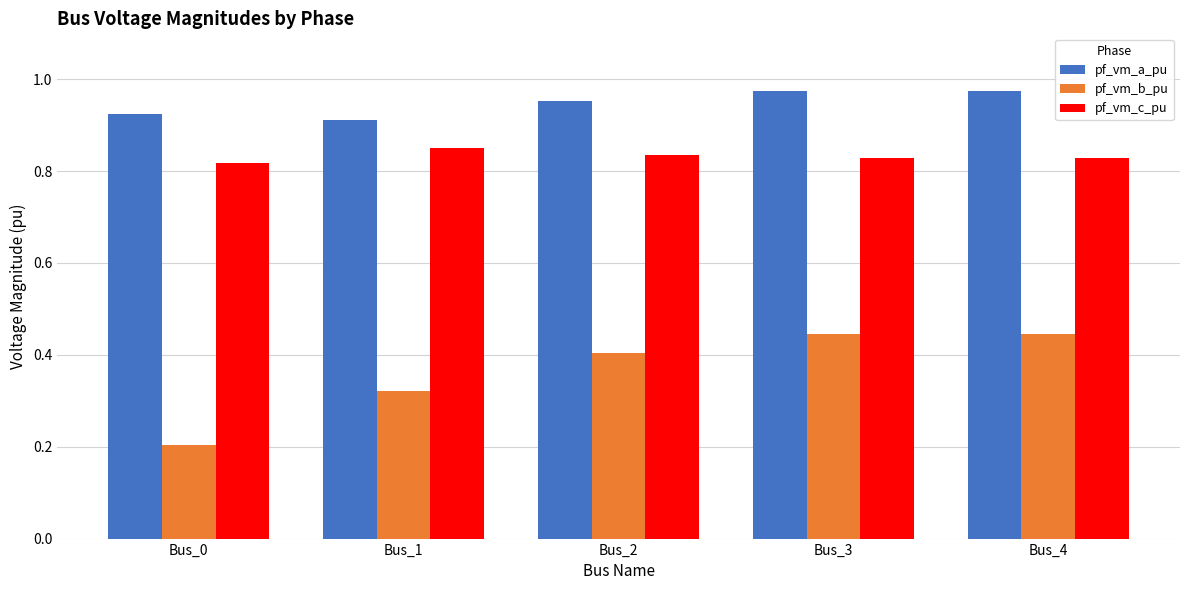

How many bars are there in total?

15